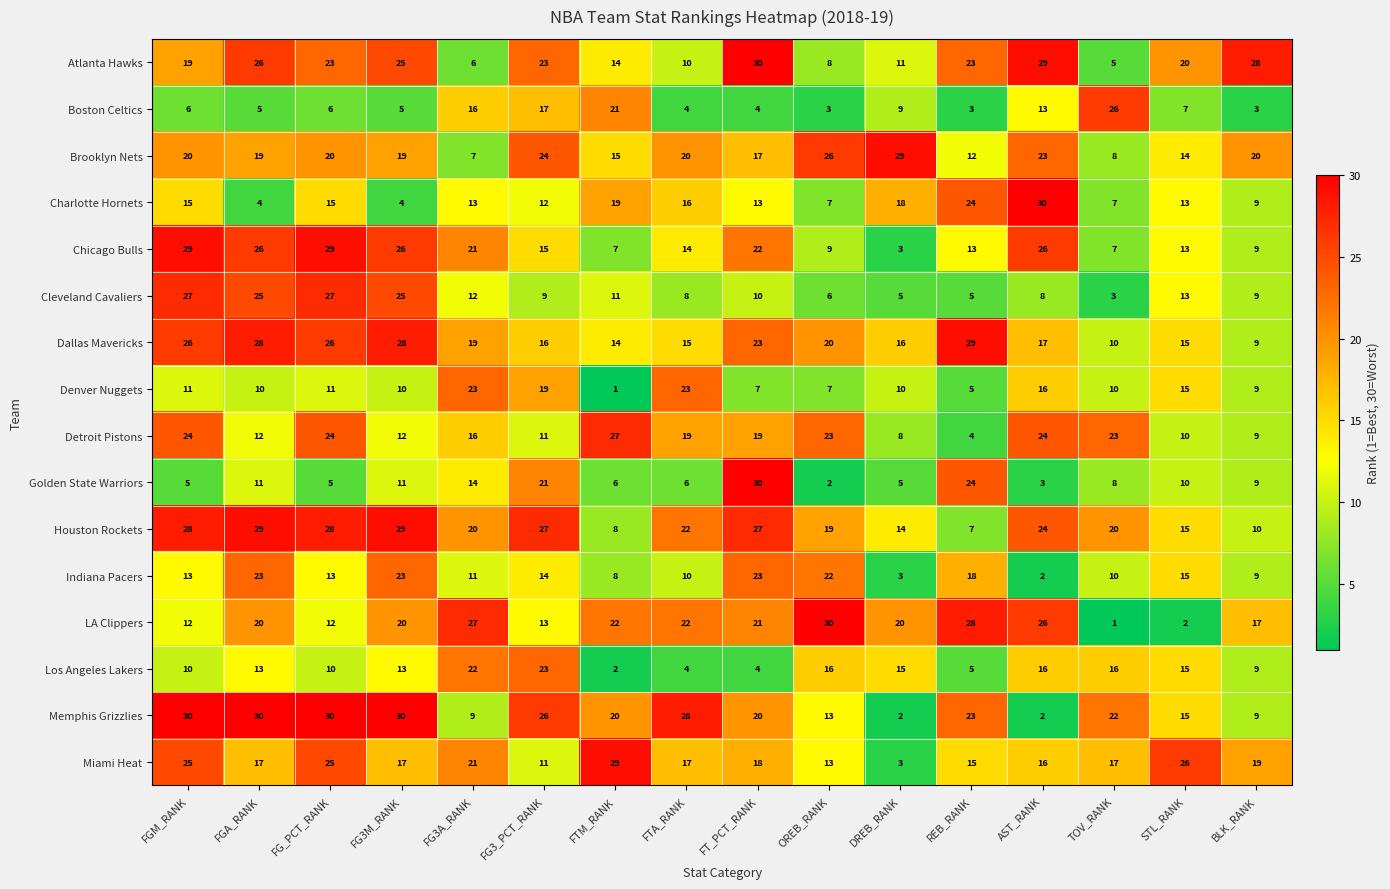

Which series has the largest total across all categories?

Houston Rockets